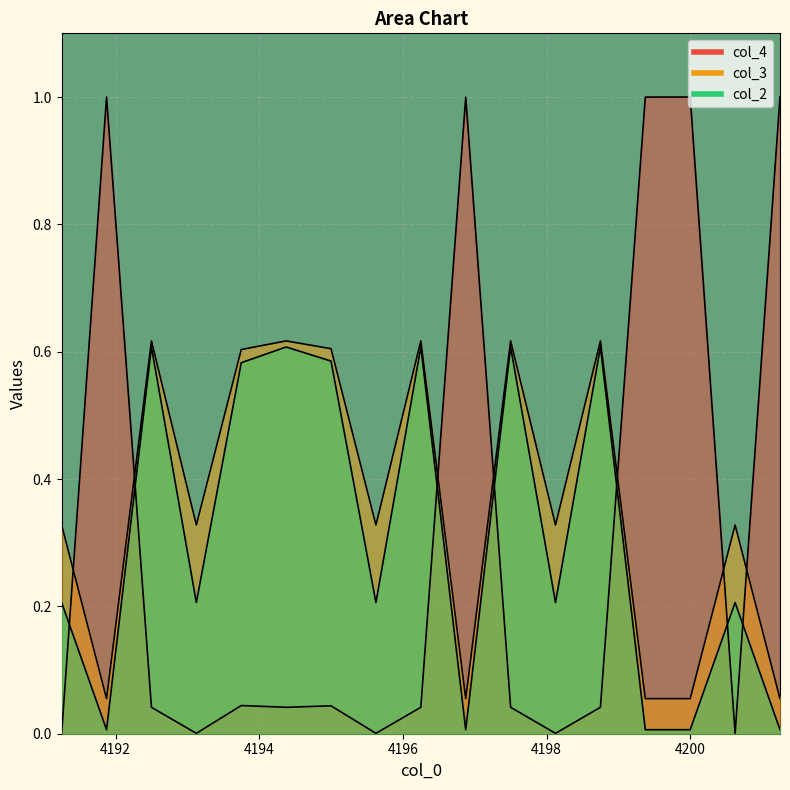

What is the difference between the highest and lowest values at 4197.5?

0.6